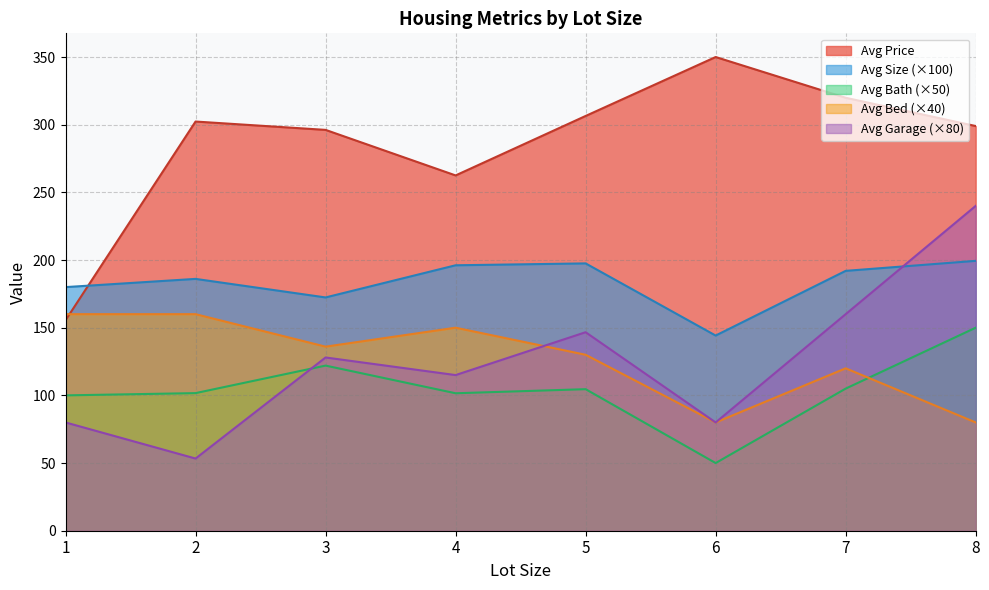

What is the spread (max minus min) of values at 6?

300.0